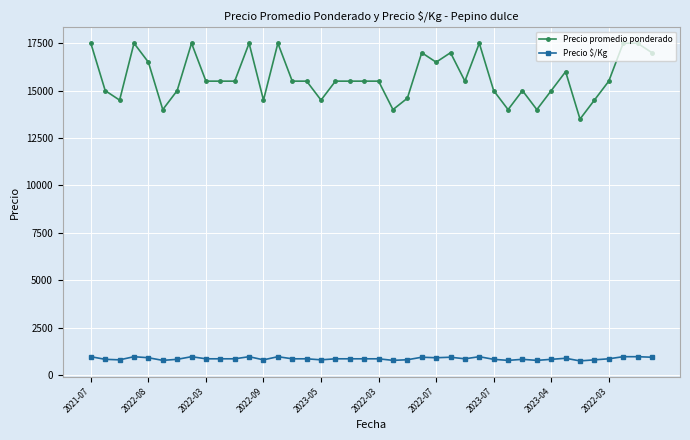

What is the difference between the maximum and second lowest values in the Precio $/Kg series?

194